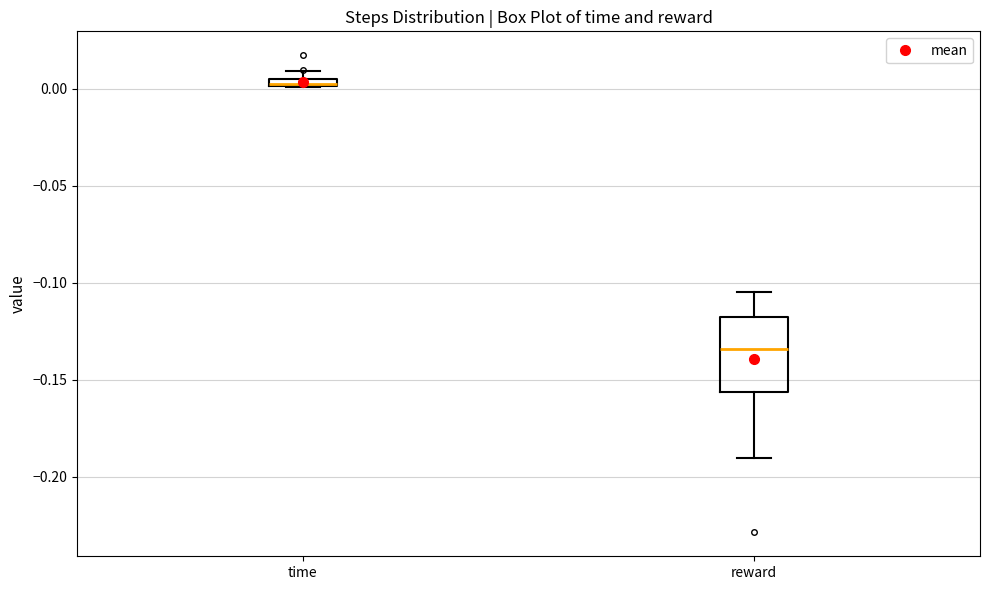

Comparing the boxes themselves (not the whiskers), which one is the tallest?

reward